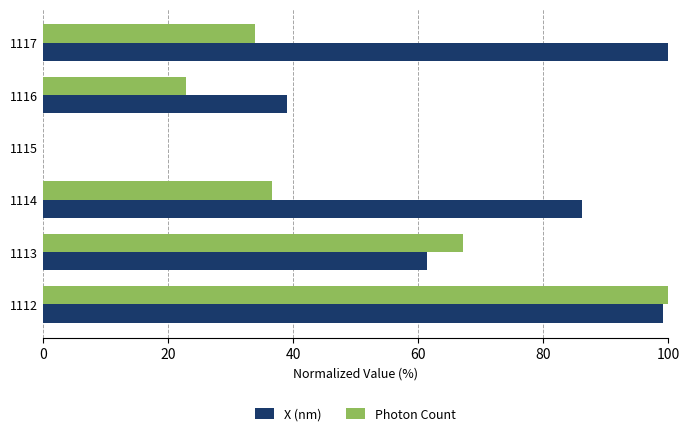

What is the sum of the X (nm) values at 1116 and 1112?

138.3